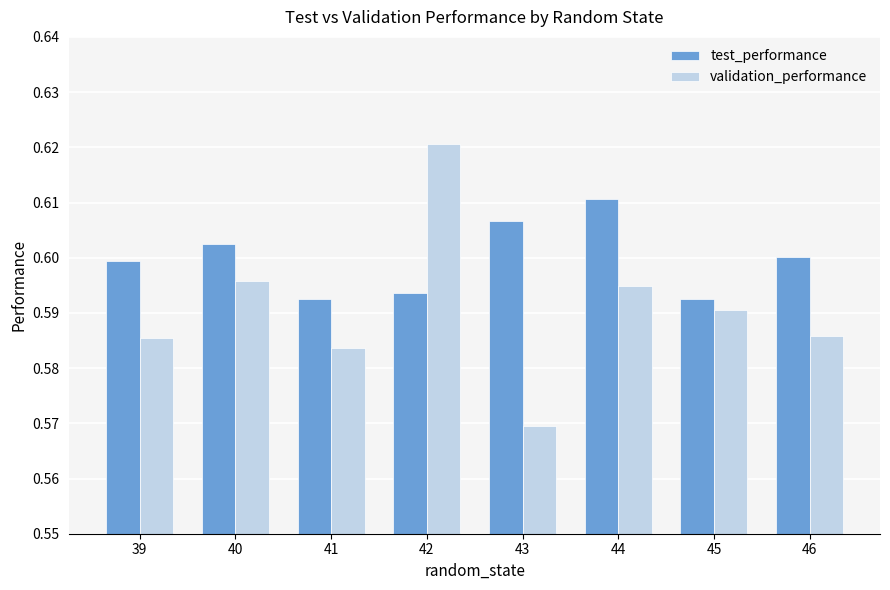

How many bars are there in total?

16